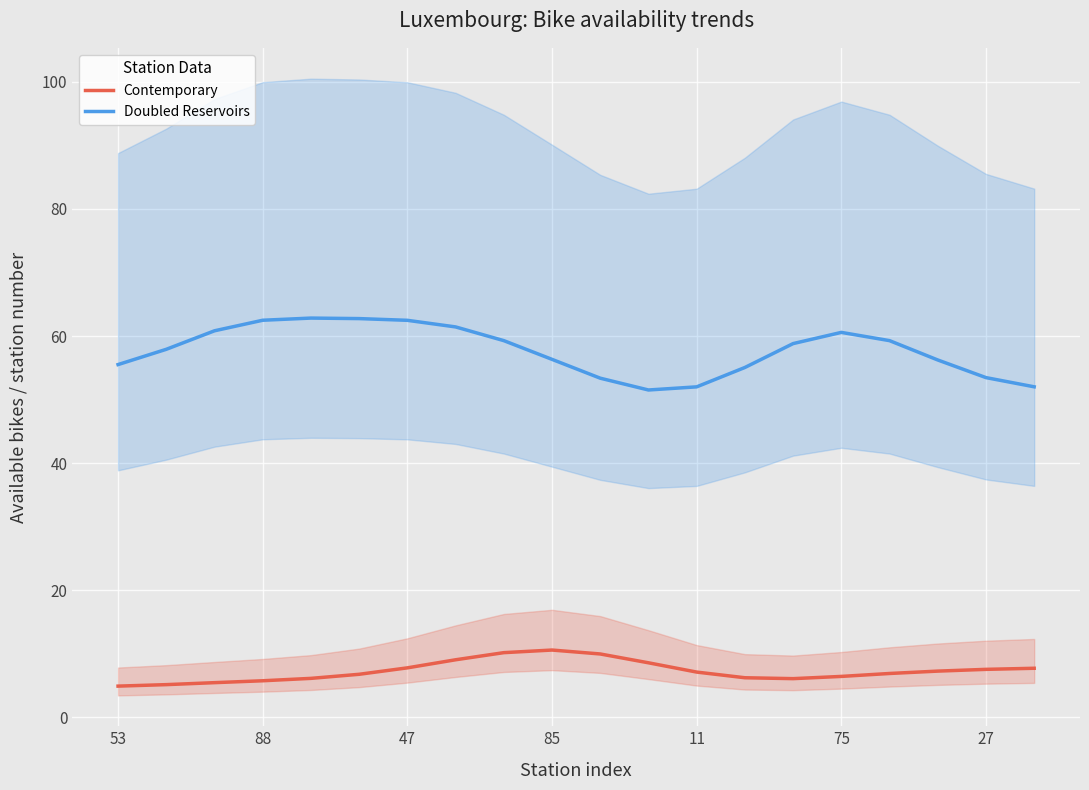

Reading right to left, extract all data points from this chart.

Contemporary: 7.7	7.5	7.2	6.9	6.4	6.1	6.2	7.1	8.5	9.9	10.6	10.1	9.0	7.8	6.7	6.1	5.7	5.4	5.1	4.9
Doubled Reservoirs: 52.0	53.5	56.2	59.3	60.6	58.8	55.0	52.0	51.5	53.4	56.3	59.3	61.4	62.5	62.7	62.8	62.5	60.8	57.9	55.5